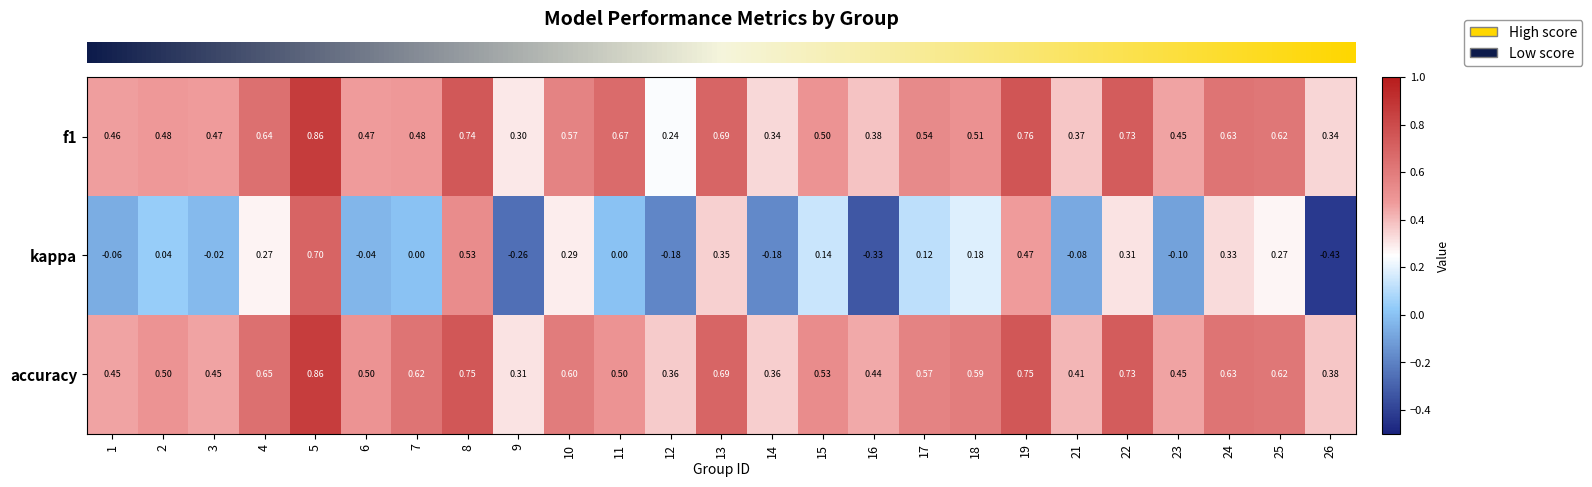

Which series has the largest range (max minus min)?

kappa